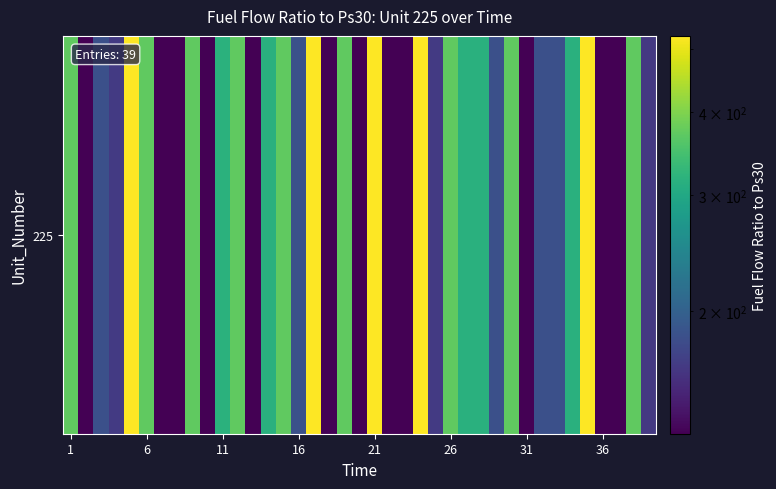

What is the average value?

269.5